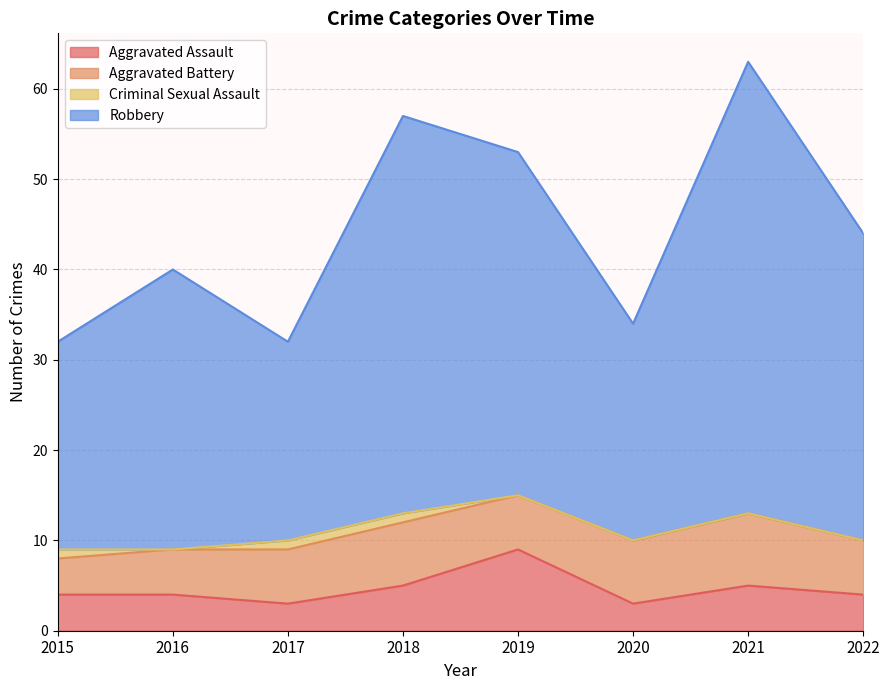

What is the maximum value for Aggravated Assault?

9